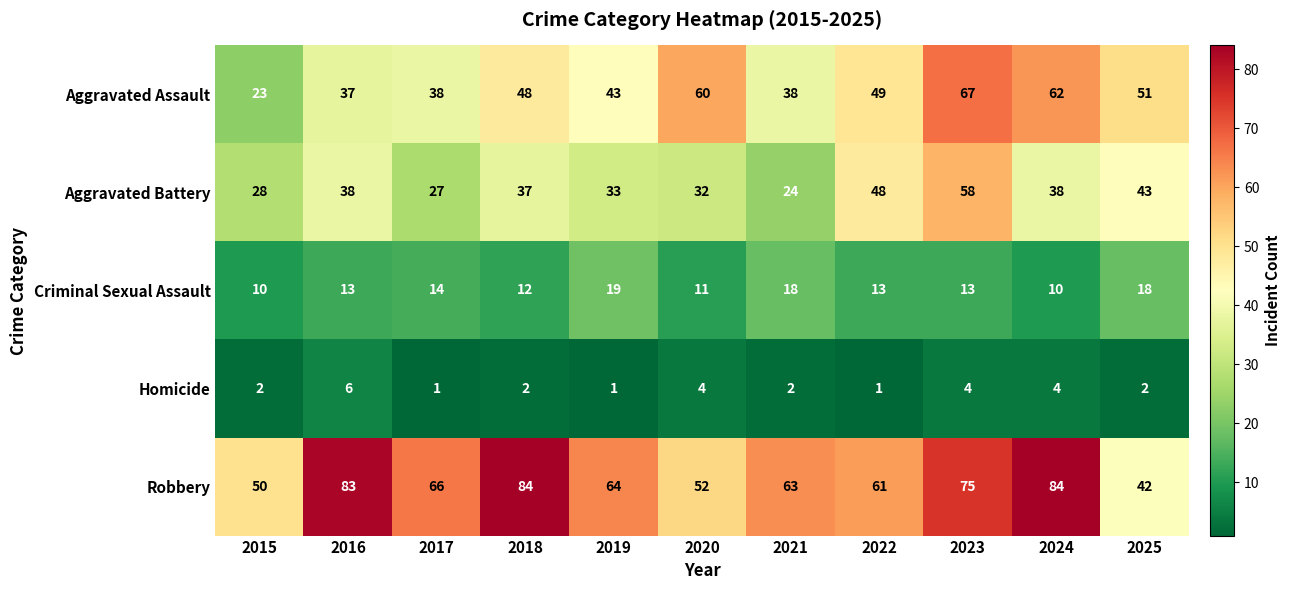

What is the greatest value displayed?

84